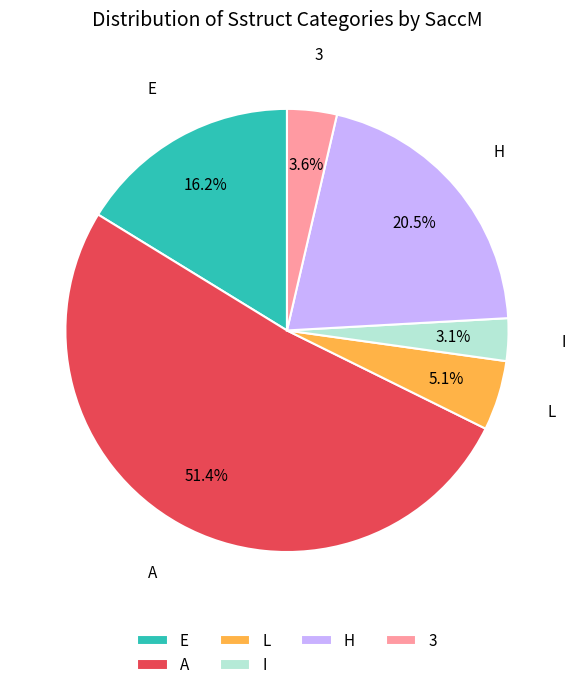

To the nearest percent, what is the average slice percentage?

17%